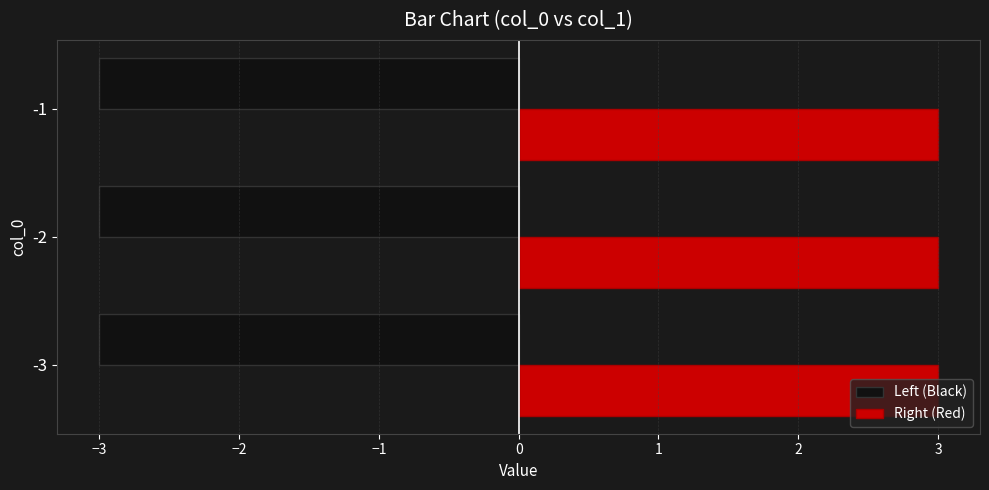

Is it true that Right (Red) equals 3 at -1?

True